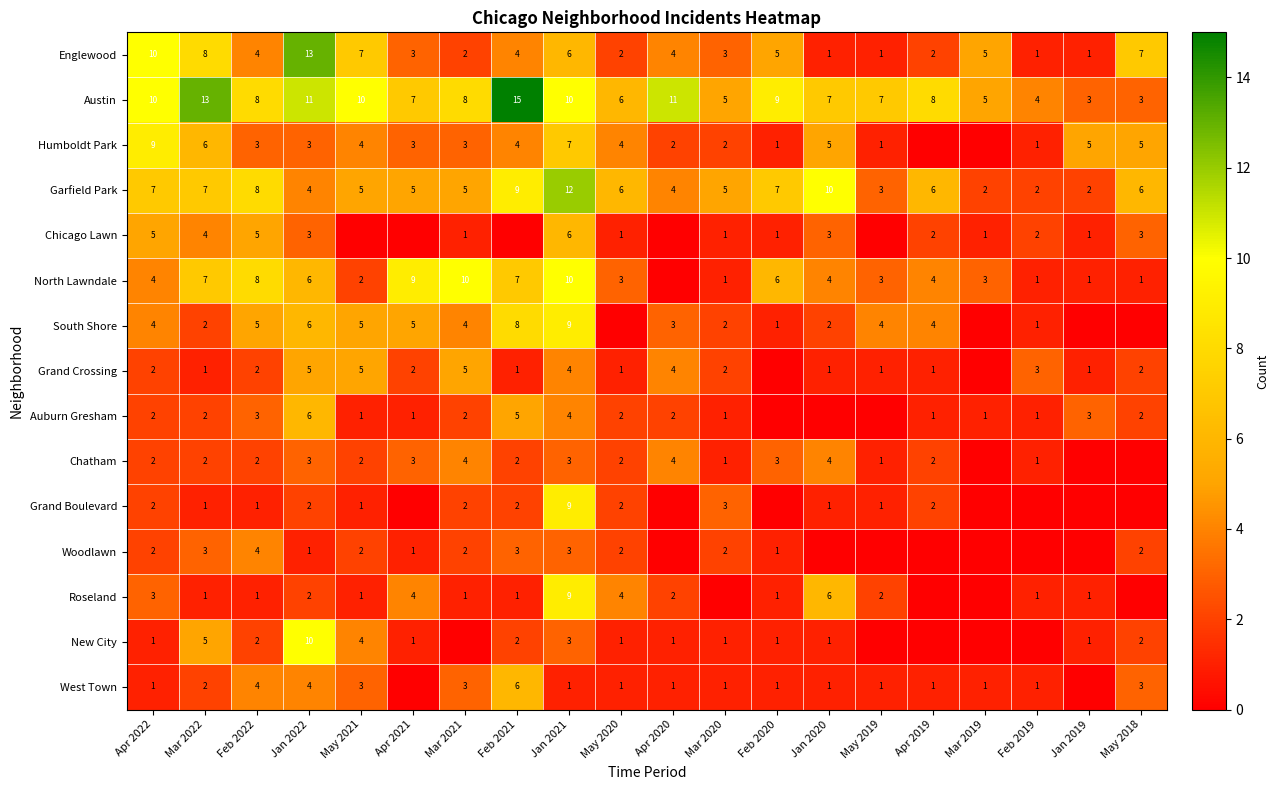

What is the spread (max minus min) of values at Apr 2020?

11